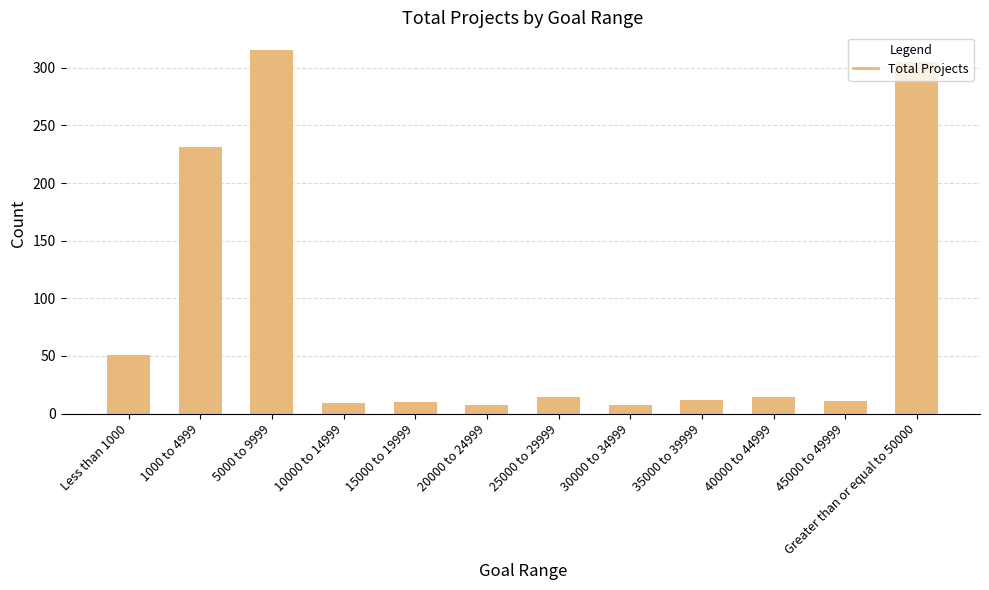

What is the difference between the values at Greater than or equal to 50000 and 20000 to 24999?

298